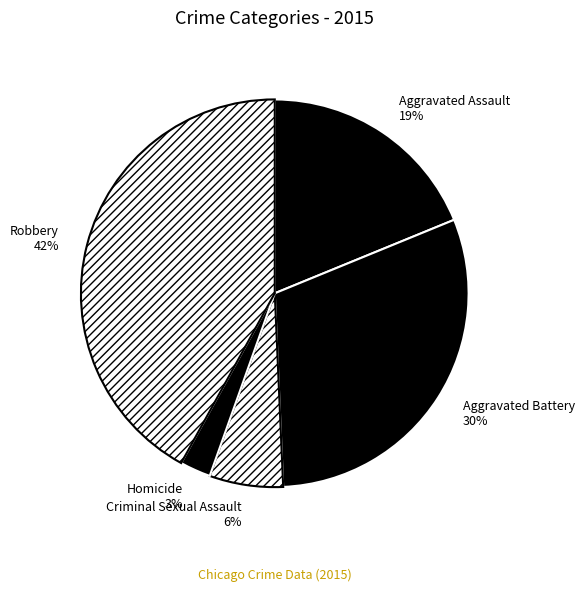

Is the sum of Aggravated Battery and Robbery greater than half?

Yes